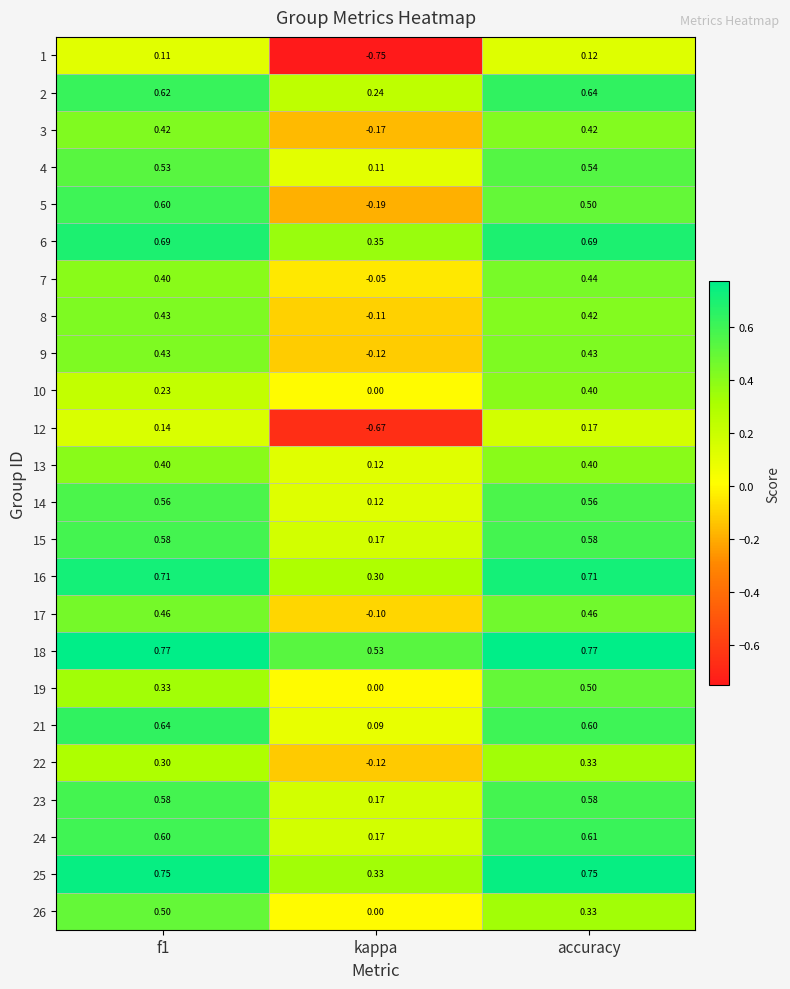

Where is 13 nearest to the value 0?

kappa